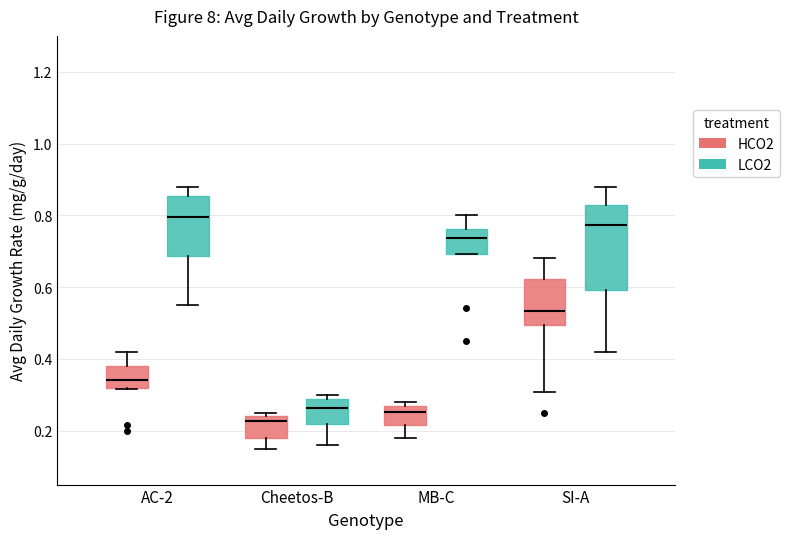

Which box's median line is the lowest?

Cheetos-B (HCO2)